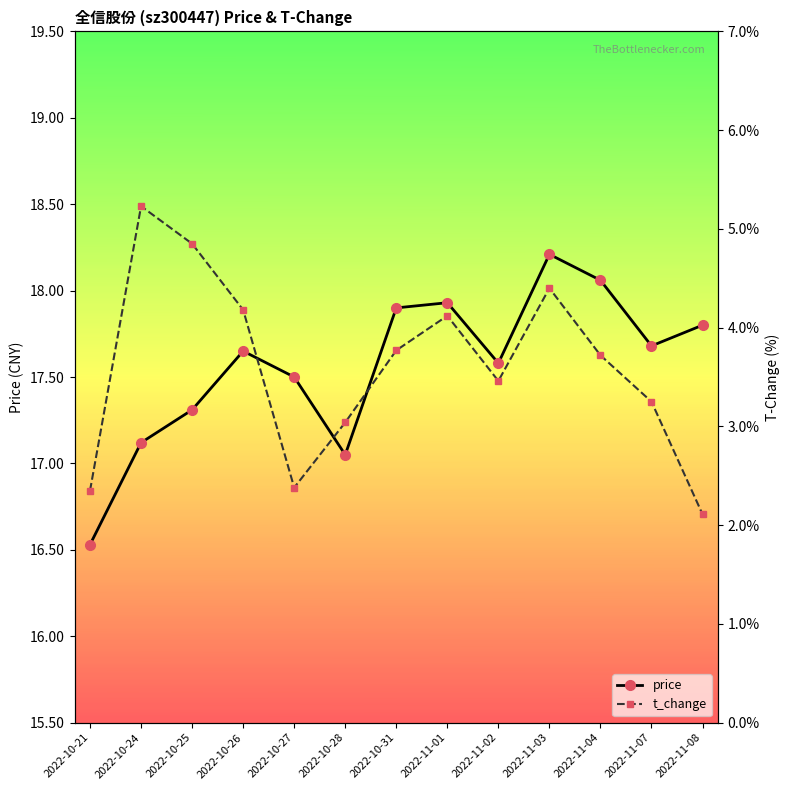

Which series has the largest total across all categories?

price